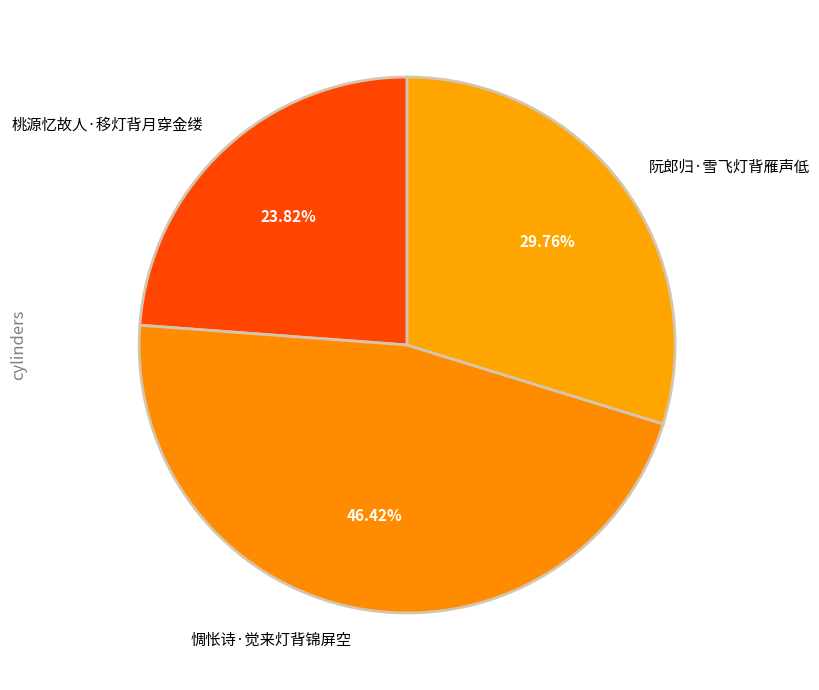

Does 阮郎归·雪飞灯背雁声低 represent more than half of the total?

No